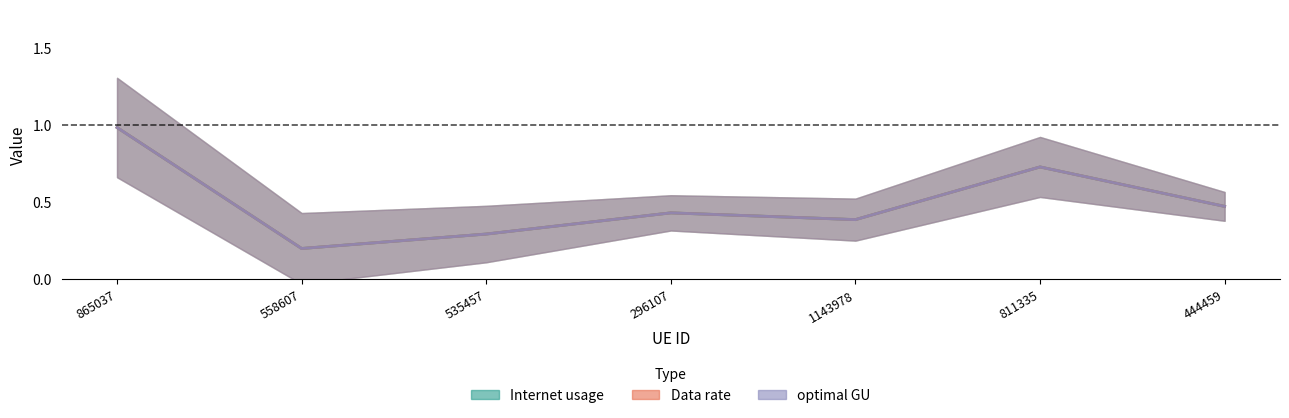

Rank the series by their maximum value, from lowest to highest.

Data rate, optimal GU, Internet usage